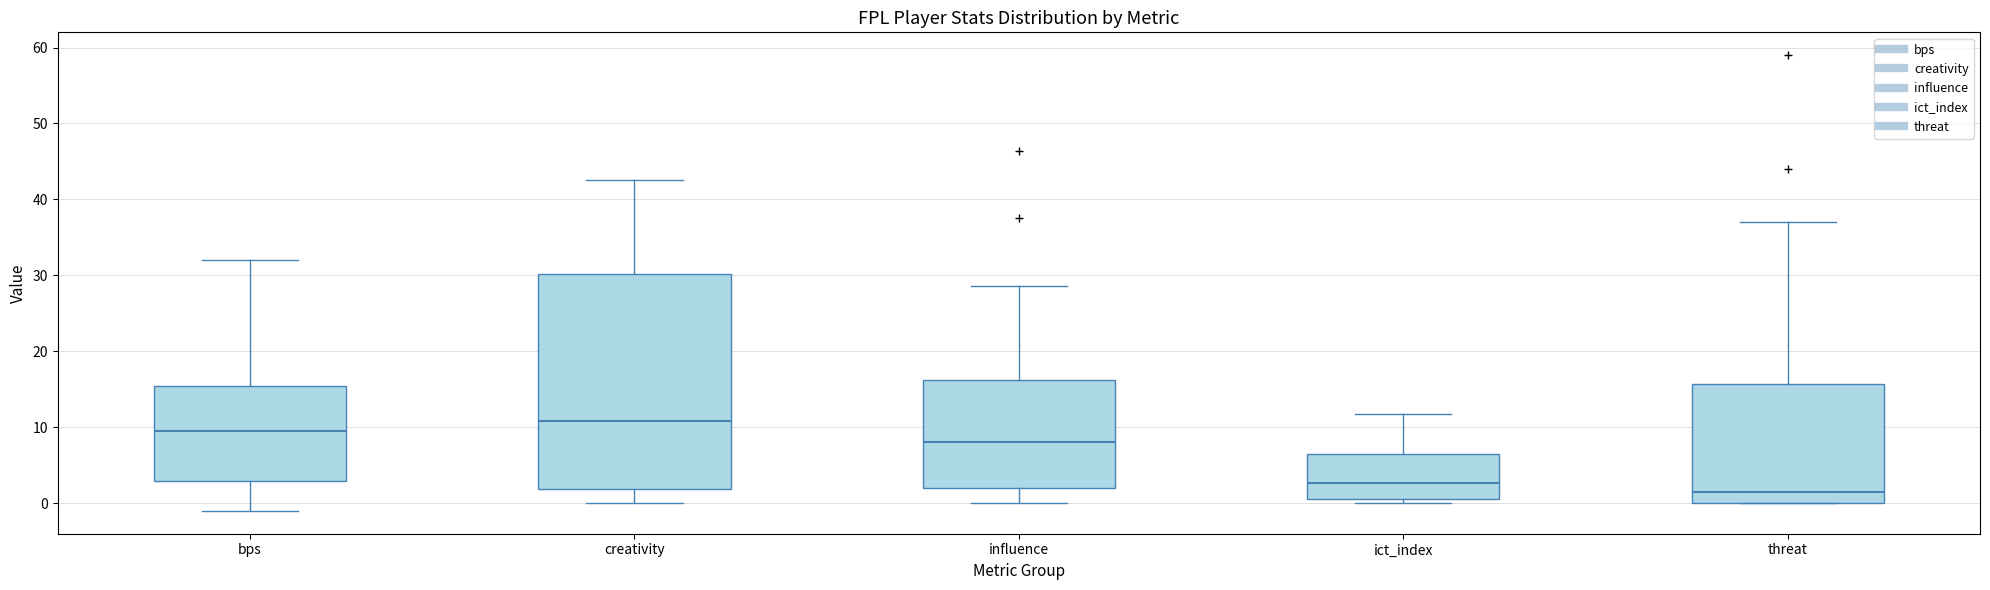

Reading left to right, read every box against the y-axis: the position of its median line, the range the box covers, and the ends of its whiskers. The values are not printed on the chart, so give them approximately, as read against the axis.

bps: median 10, box 3 to 16, whiskers -1 to 32
creativity: median 11, box 2 to 30, whiskers 0 to 43
influence: median 8, box 2 to 16, whiskers 0 to 29
ict_index: median 3, box 1 to 6, whiskers 0 to 12
threat: median 2, box 0 to 16, whiskers 0 to 37